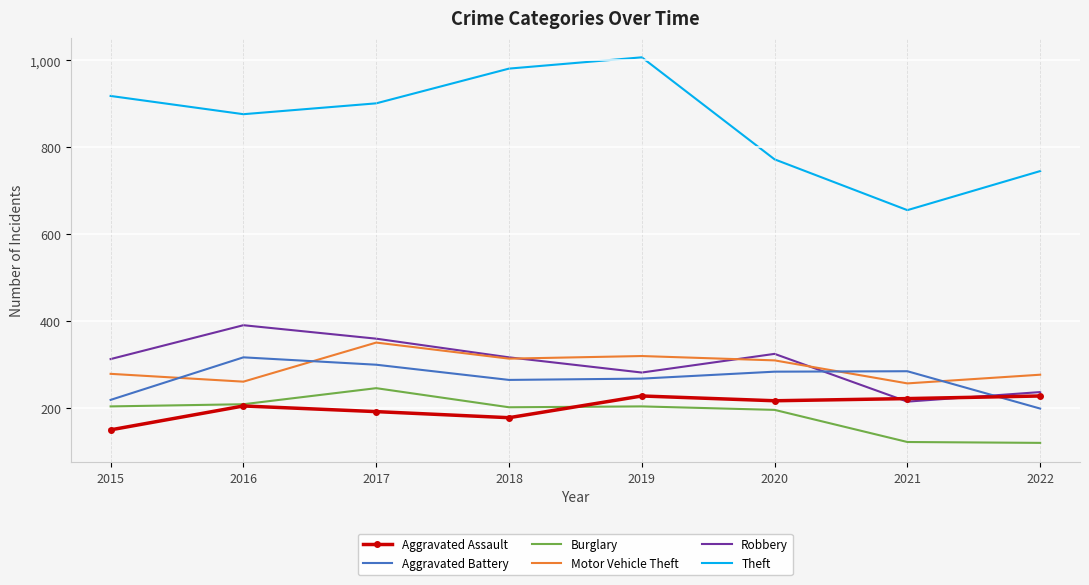

Count the number of data series in this chart.

6